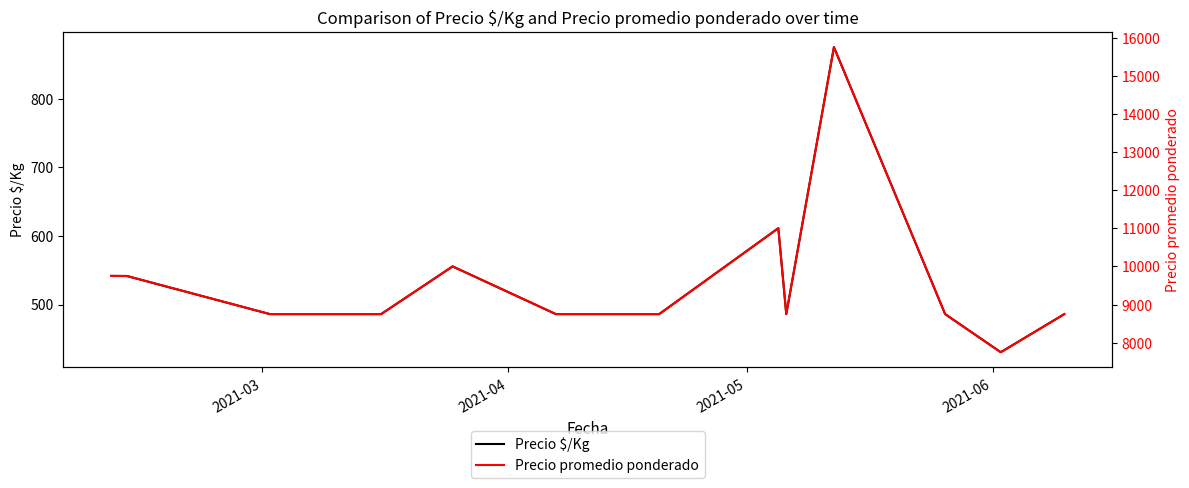

What is the lowest value of the Precio $/Kg series?

430.5